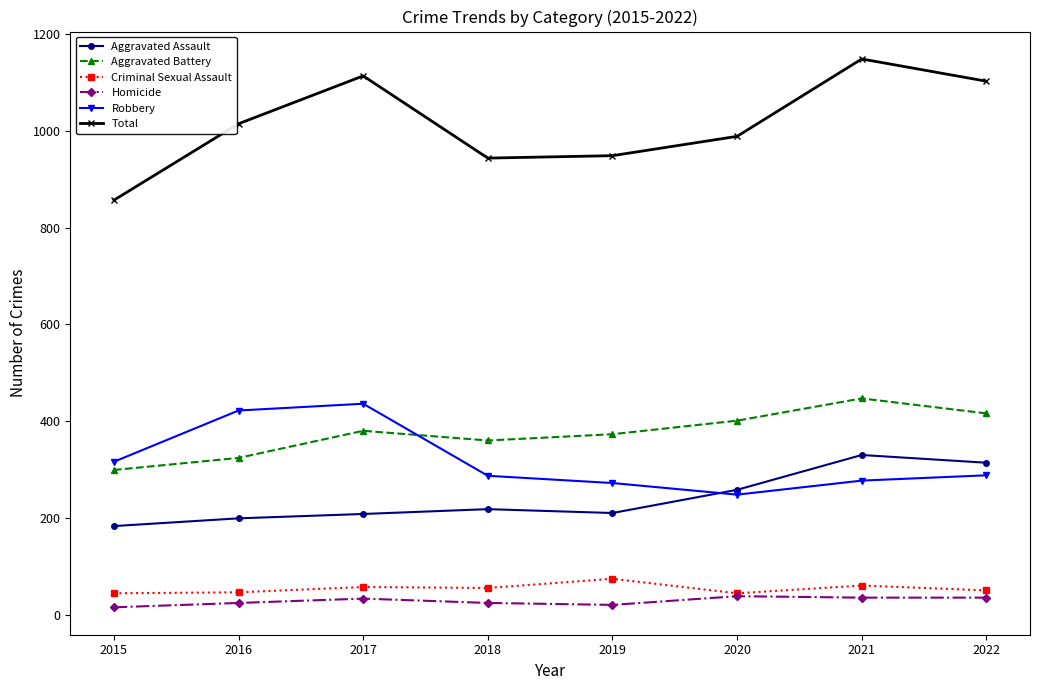

True or false: Aggravated Battery and Total cross at least once.

False